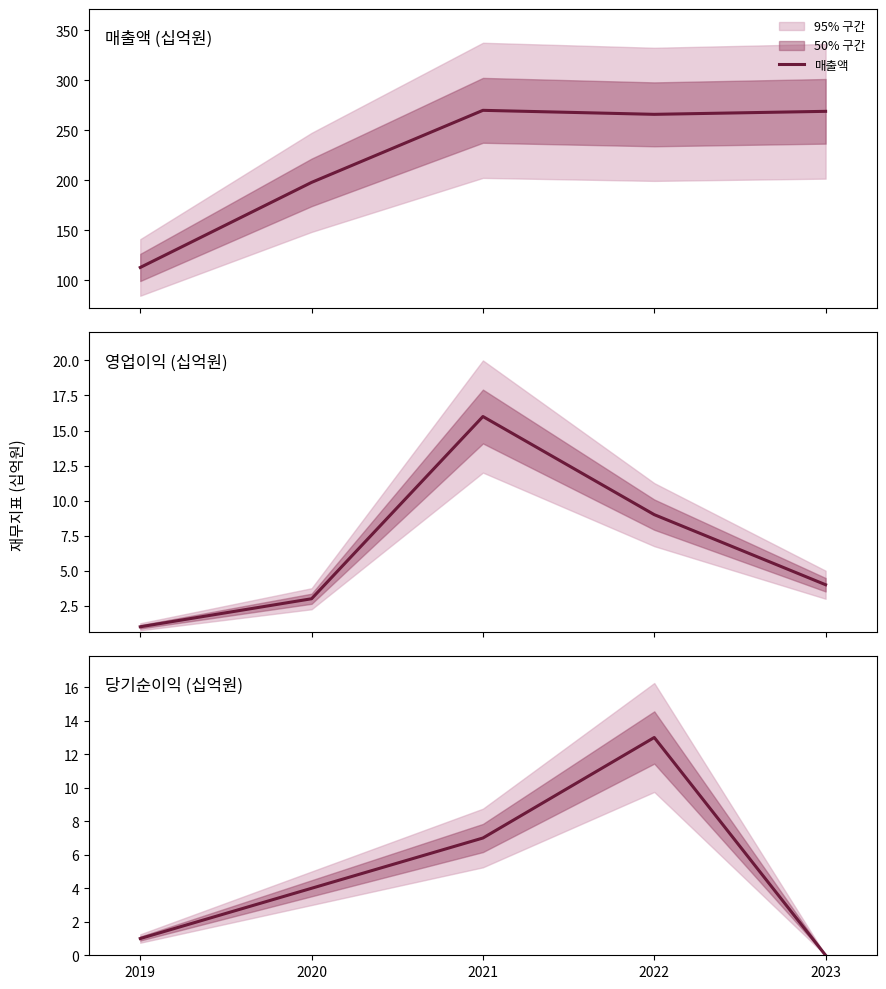

Rank the series by their maximum value, from lowest to highest.

당기순이익, 영업이익, 매출액